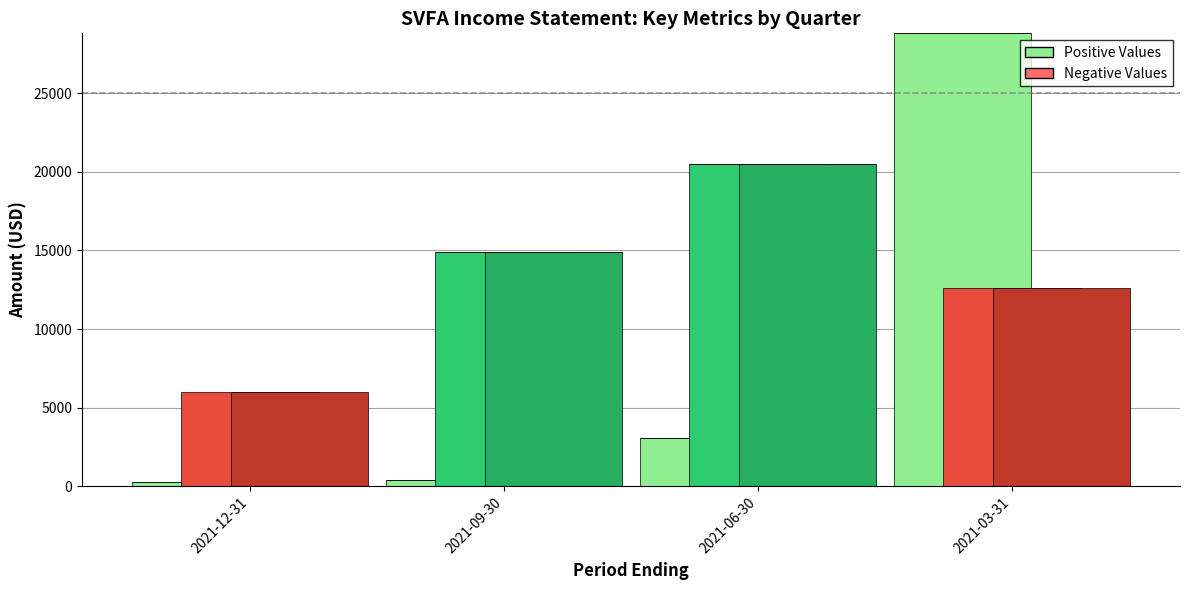

Is the value of Total Operating Expenses (positive) at 2021-03-31 greater than the value of Total Operating Expenses (negative) at 2021-06-30?

Yes